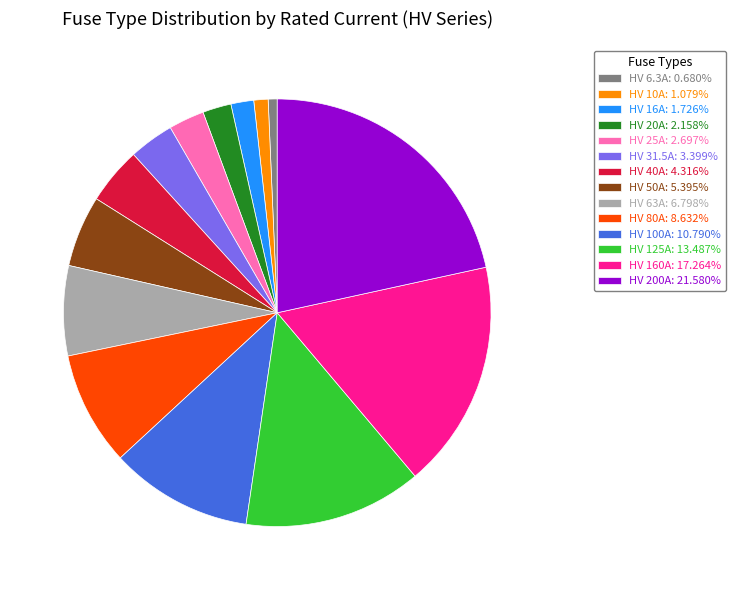

How many slices are in this pie chart?

14